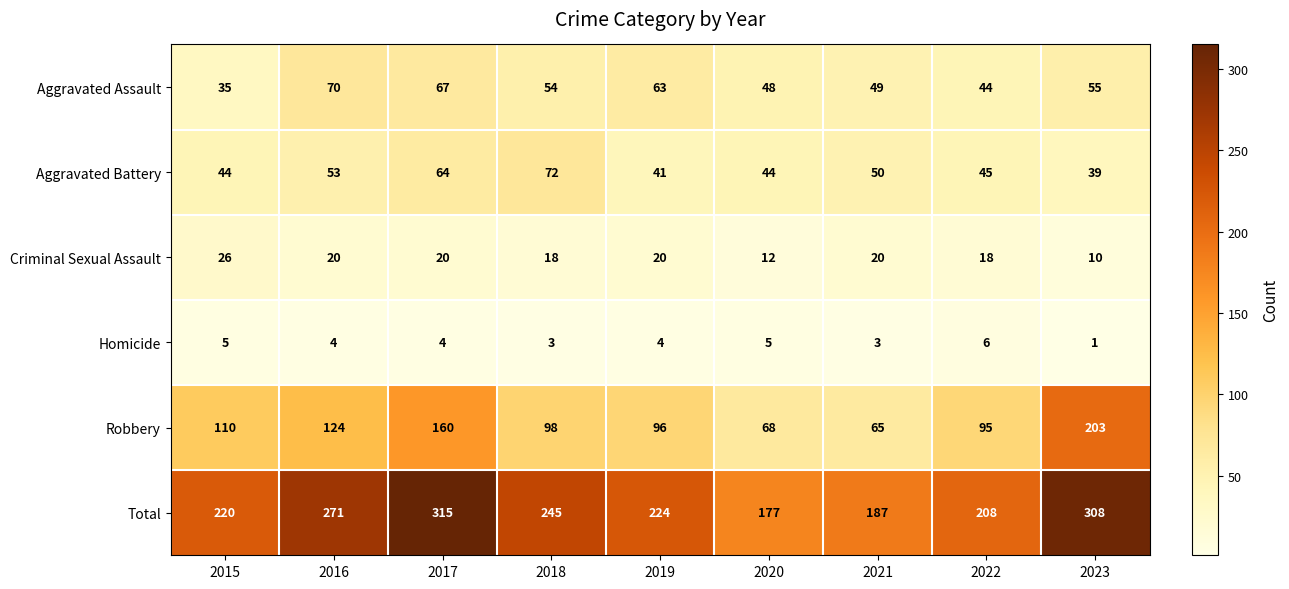

What is the difference between the highest and lowest values at 2020?

172